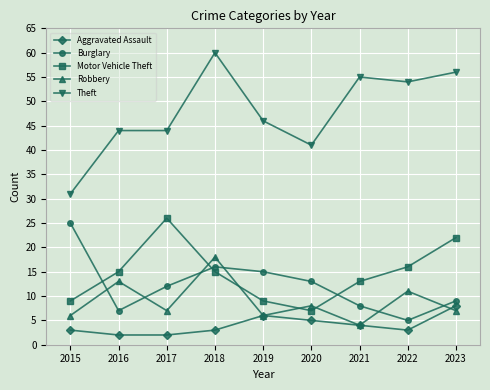

The value of Aggravated Assault at 2021 is 4. True or false?

True